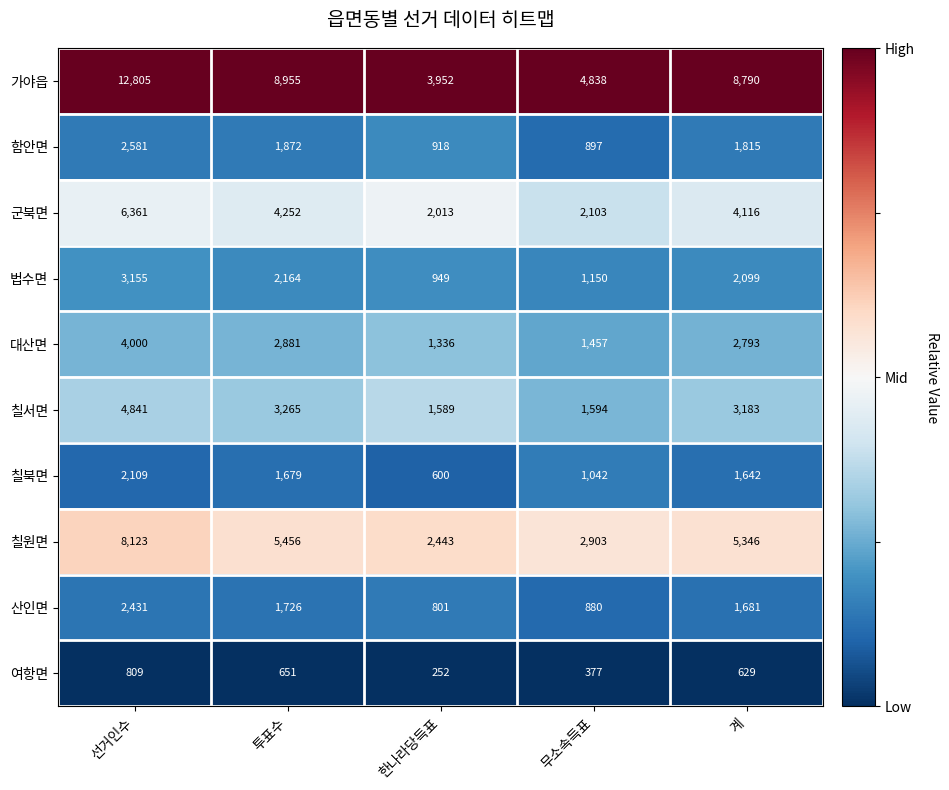

What is the difference between the highest and lowest values at 한나라당득표?

3700